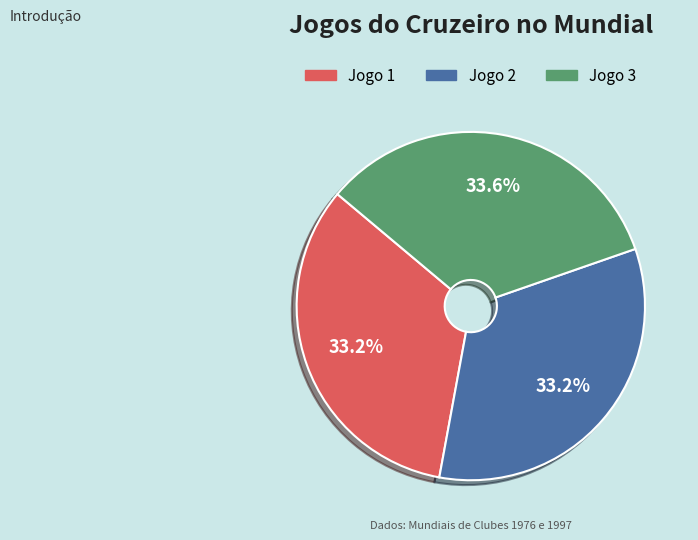

What is the ratio of the value at Jogo 2 to the value at Jogo 1?

1.0